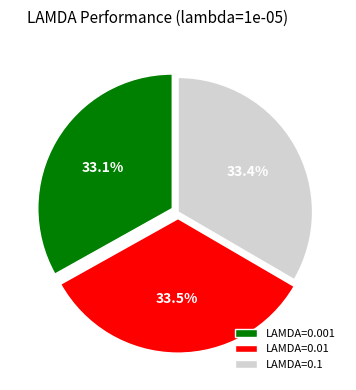

How many slices are in this pie chart?

3